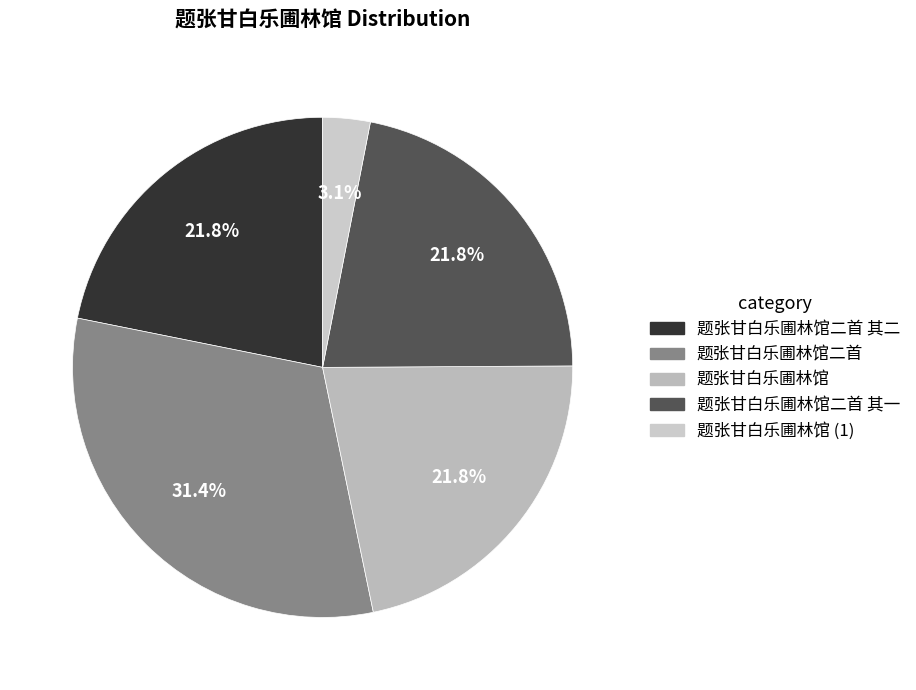

What is the smallest slice in the pie chart?

题张甘白乐圃林馆 (1)